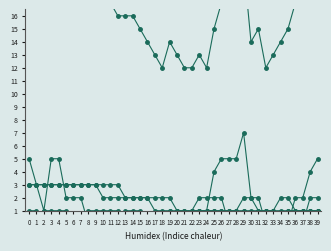

Count the BS values in the range 1 to 3.

35